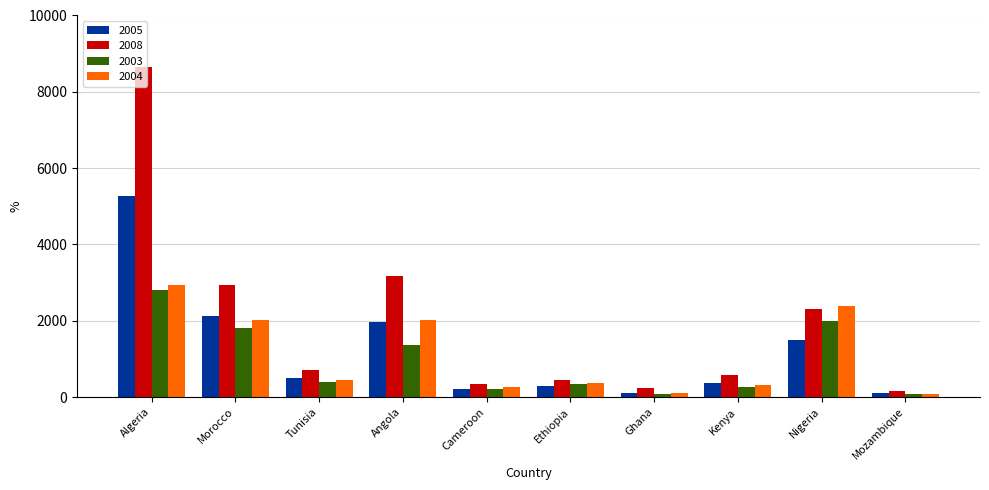

How many values in the 2005 series exceed 490?

5